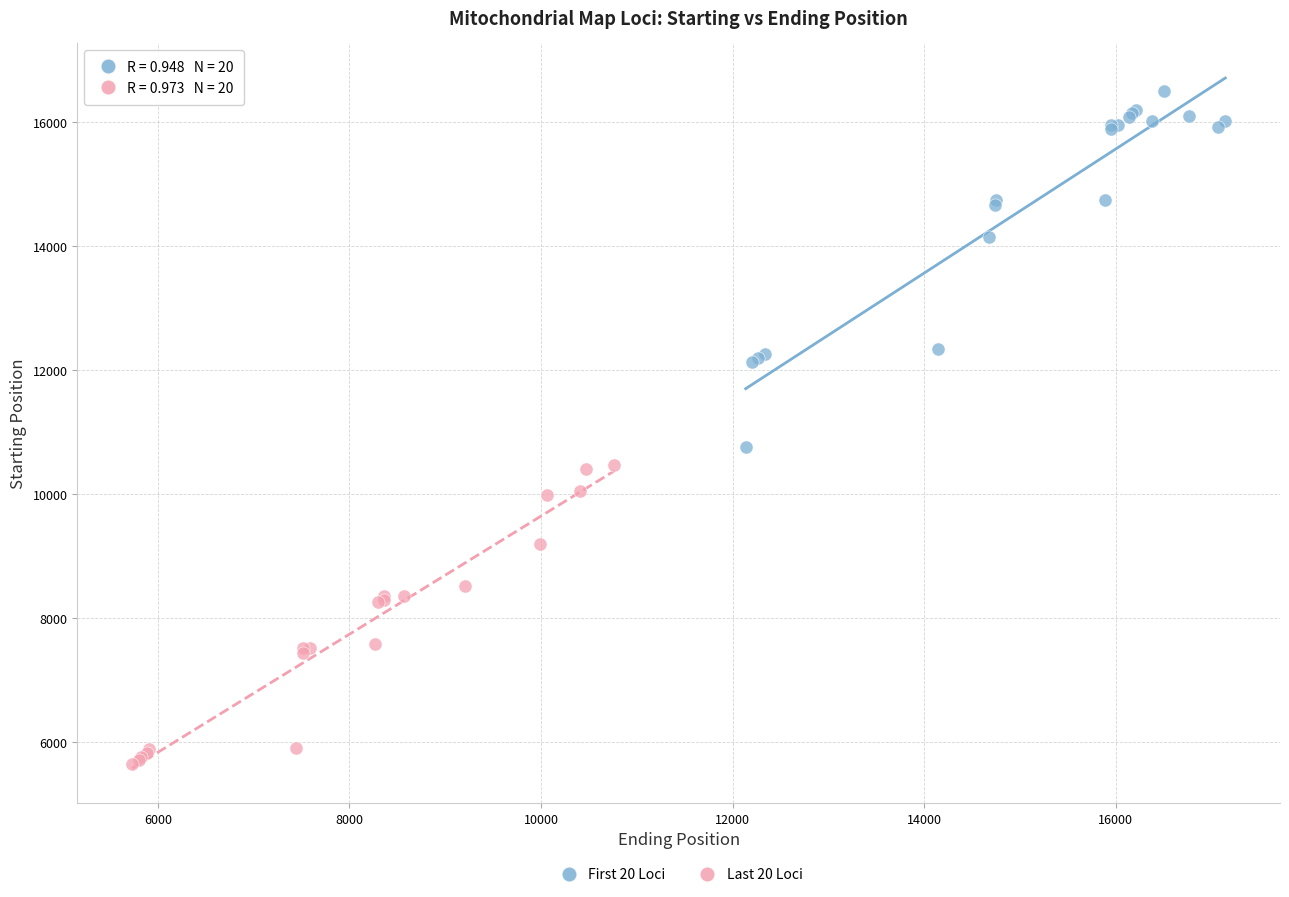

Which series reaches the minimum Y coordinate?

Last 20 Loci